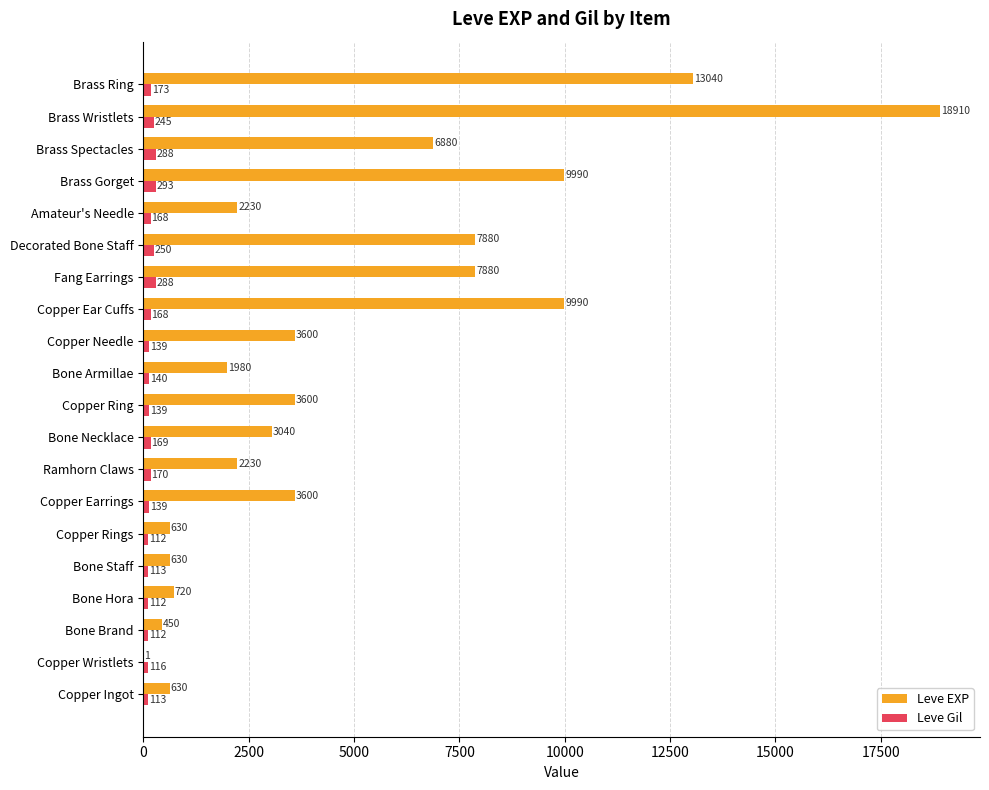

What is the sum of the Leve Gil values at Bone Hora and Bone Brand?

224